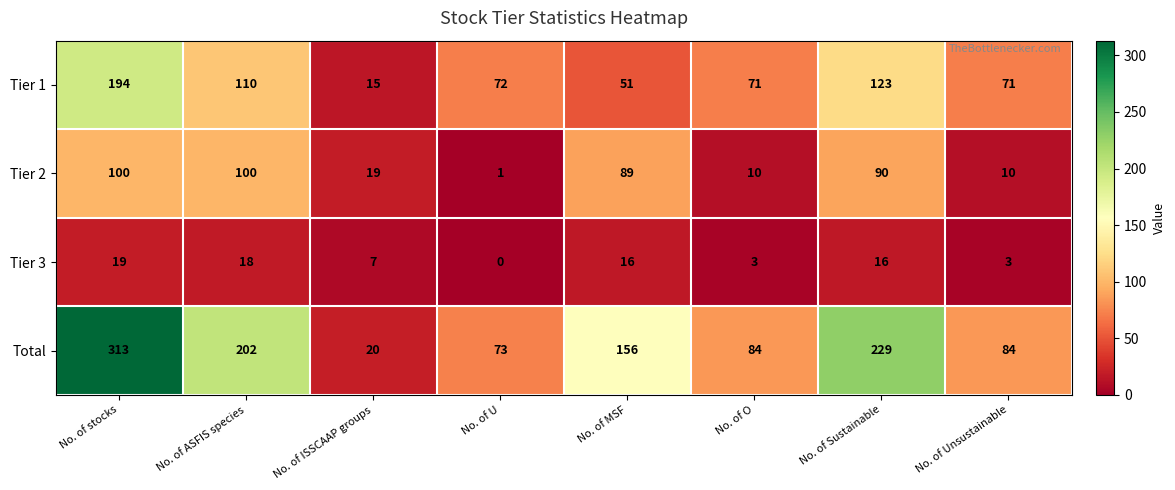

At how many categories does at least one series exceed 154?

4